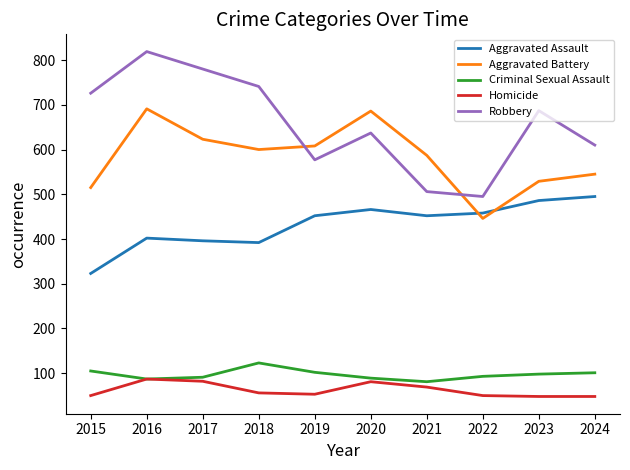

True or false: Robbery has a value of 610 at 2024.

True